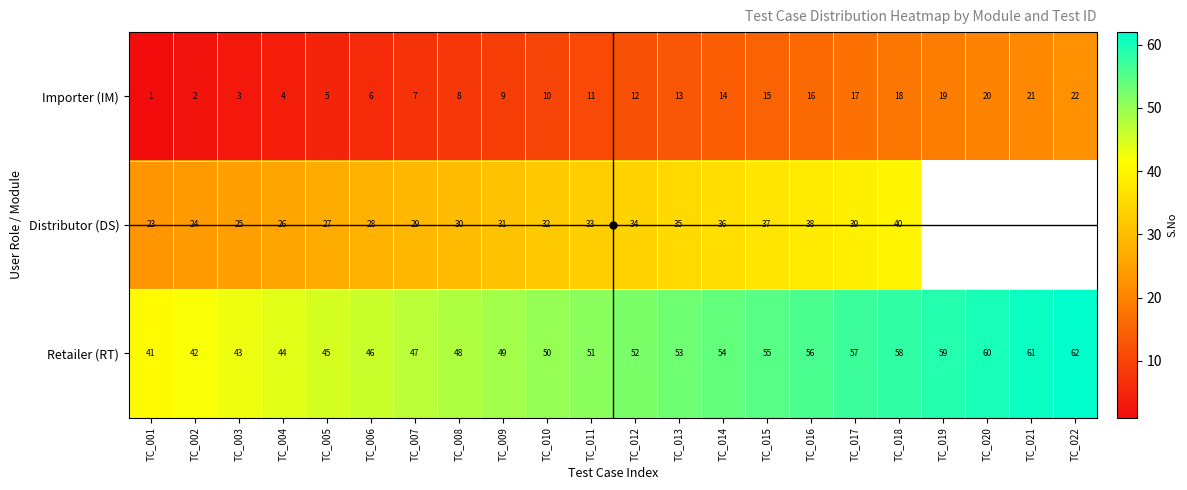

What is the approximate value of Importer (IM) at TC_016?

16